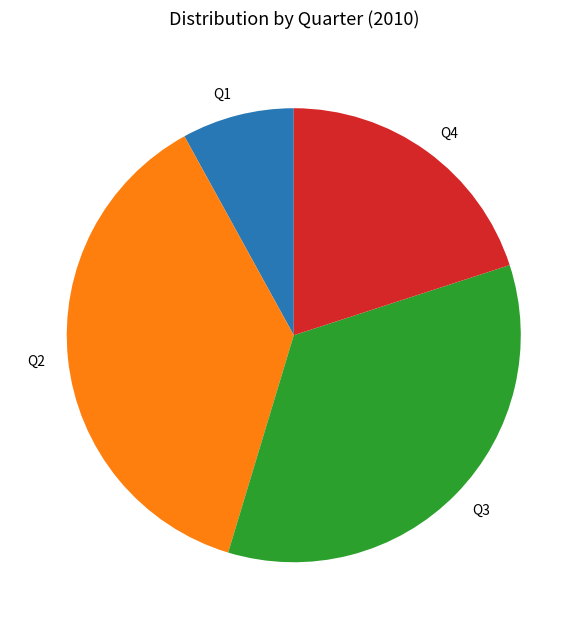

Approximately how many times larger is the value at Q2 compared to Q3?

1.1